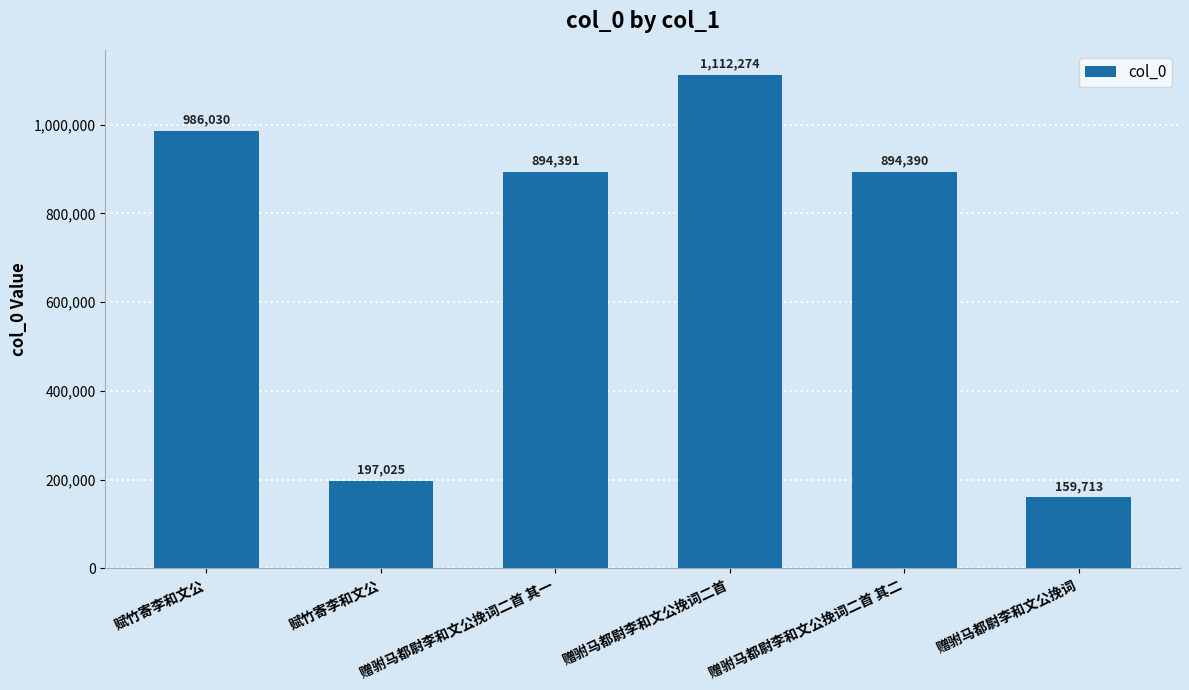

Rank the categories by value from lowest to highest.

赠驸马都尉李和文公挽词, 赋竹寄李和文公, 赠驸马都尉李和文公挽词二首 其二, 赠驸马都尉李和文公挽词二首 其一, 赋竹寄李和文公, 赠驸马都尉李和文公挽词二首